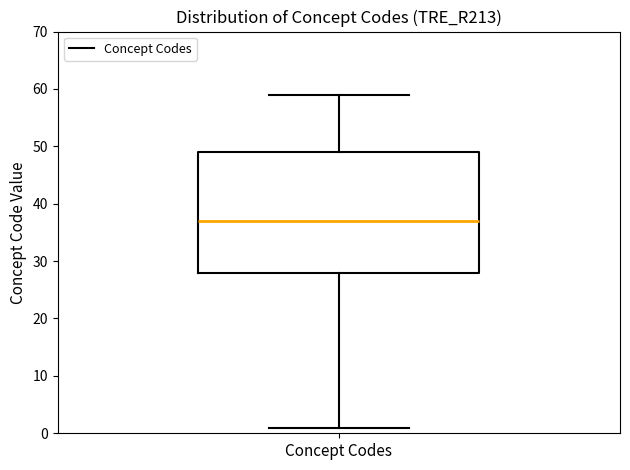

Transcribe this box plot: give where the median line is, the range the box spans, and where the two whiskers end, as read against the y-axis. The values are not printed on the chart, so give them approximately, as read against the axis.

median 37, box 28 to 49, whiskers 1 to 59